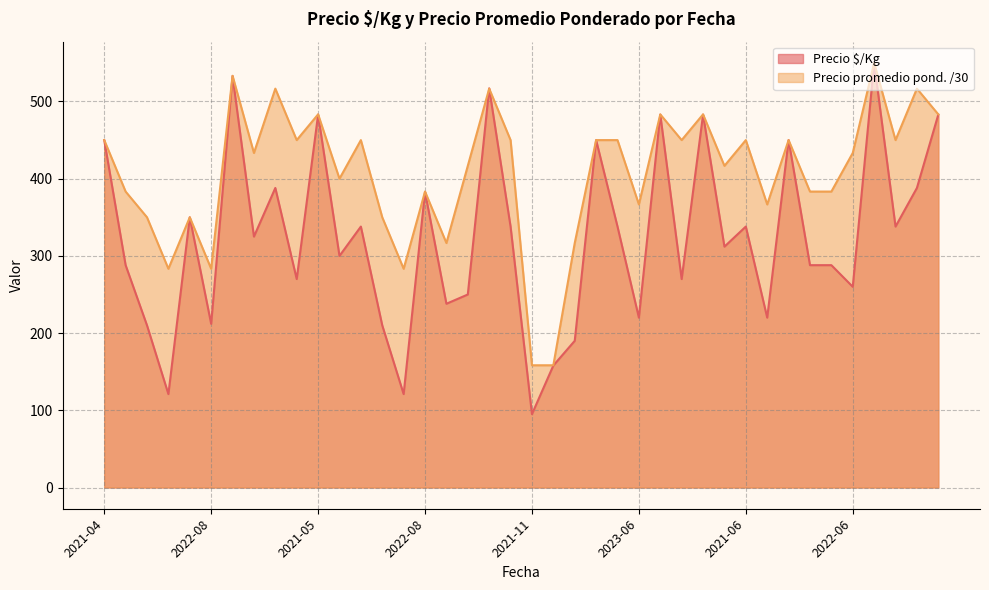

After their last crossing, which series has the higher values: Precio promedio ponderado or Precio $/Kg?

Precio promedio ponderado